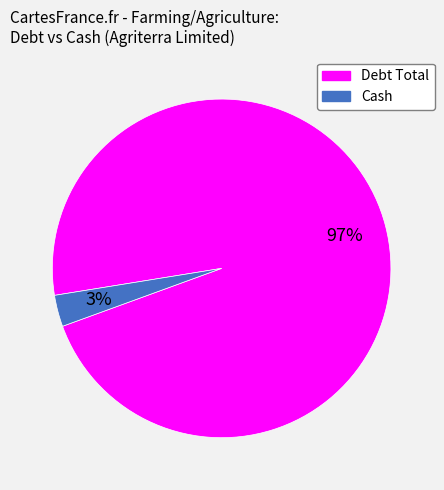

To the nearest percent, what is the average slice percentage?

50%